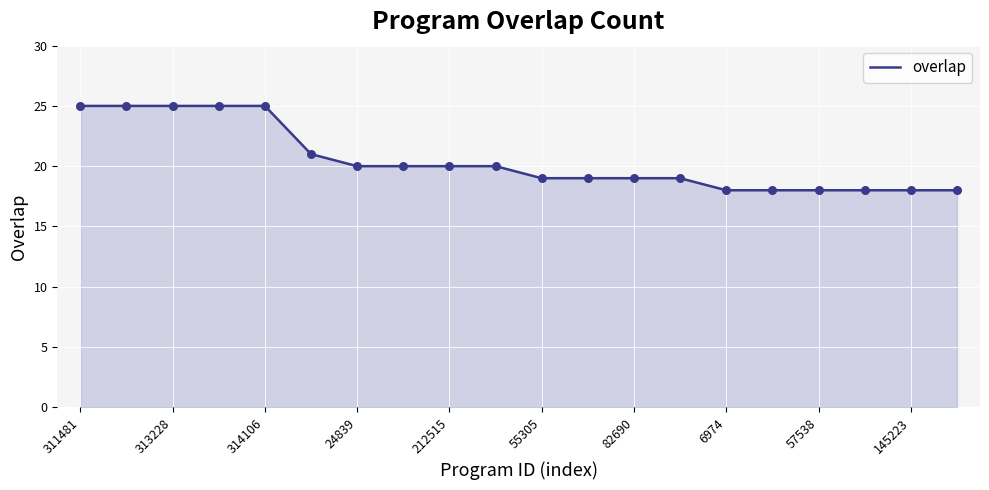

What is the greatest value displayed?

25